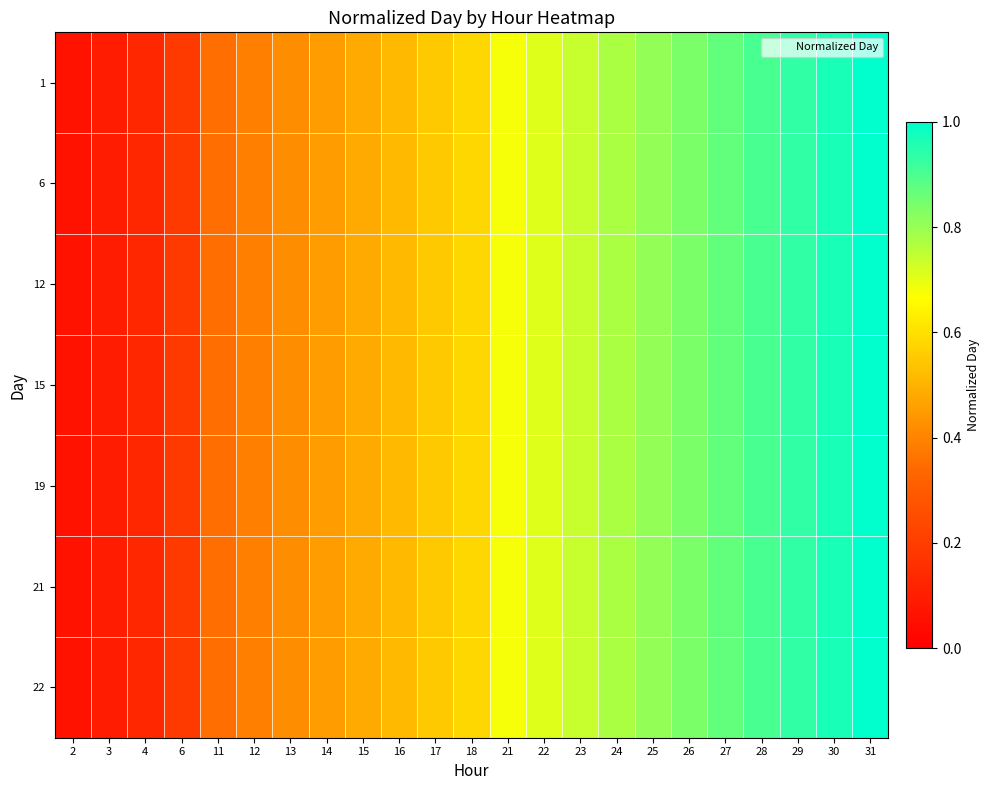

What is the minimum value shown in the chart?

0.1